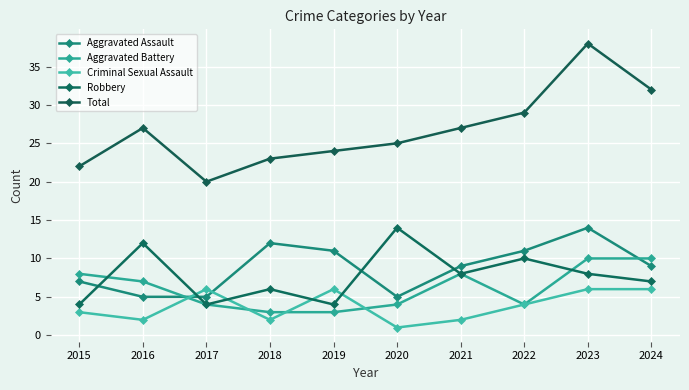

What is the approximate value of Total at 2016?

27